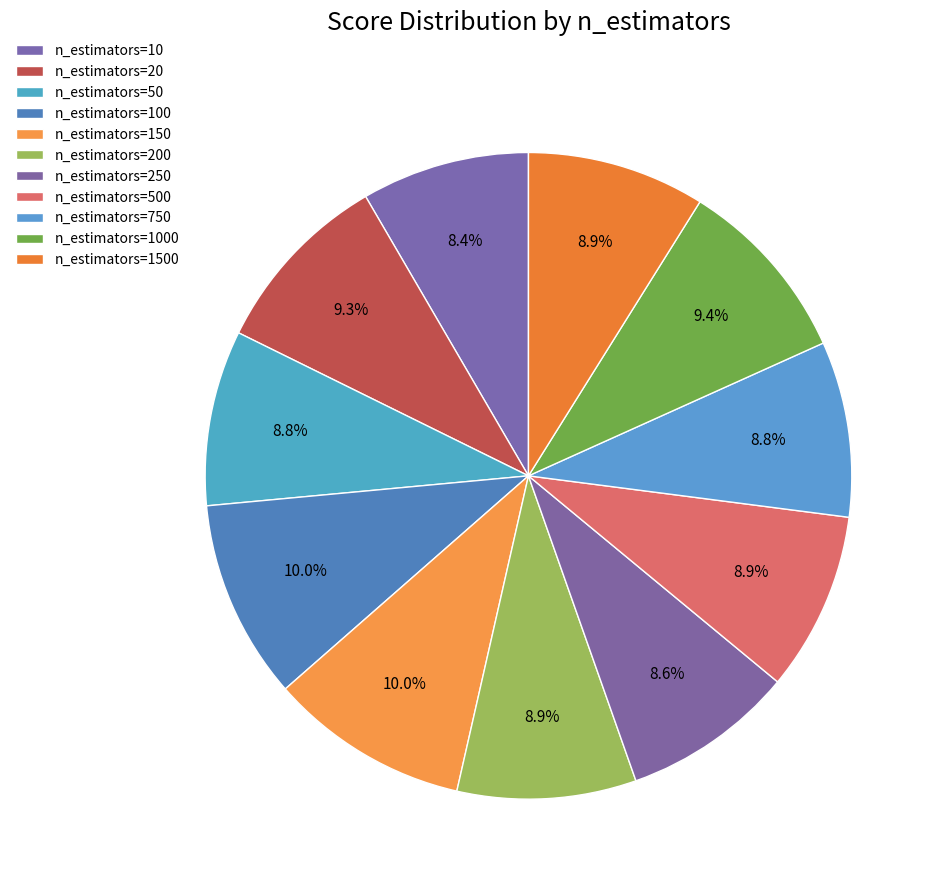

How many segments does this pie chart have?

11